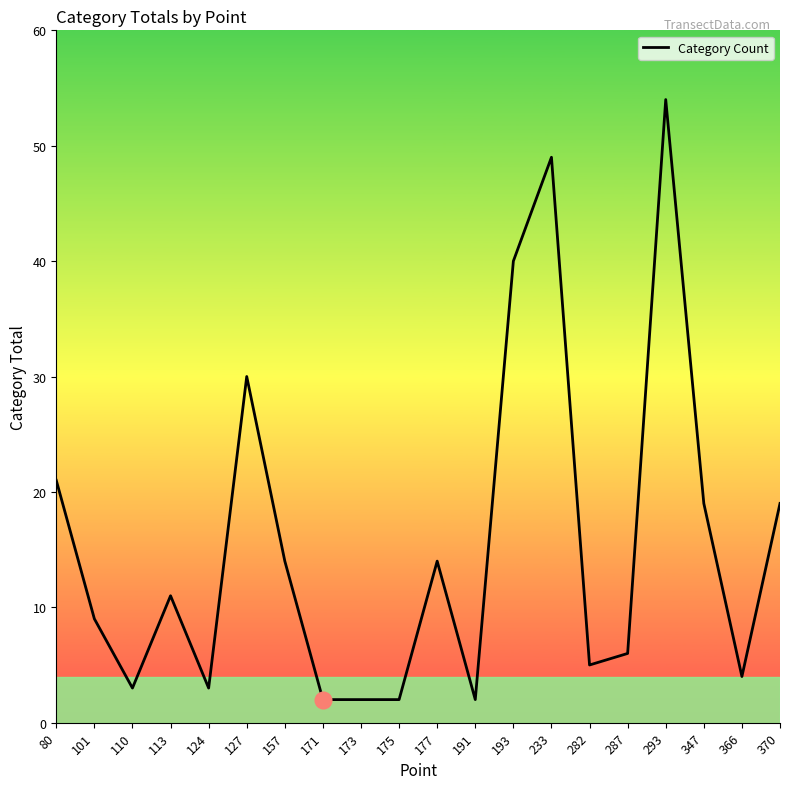

Reading left to right, transcribe all the data shown in this chart.

21	9	3	11	3	30	14	2	2	2	14	2	40	49	5	6	54	19	4	19